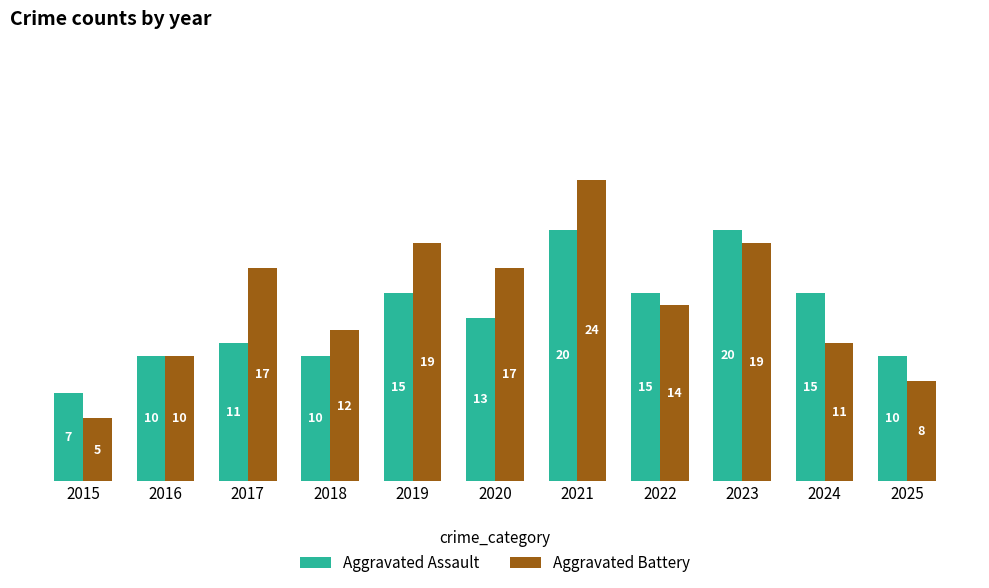

How many groups of bars are there?

11